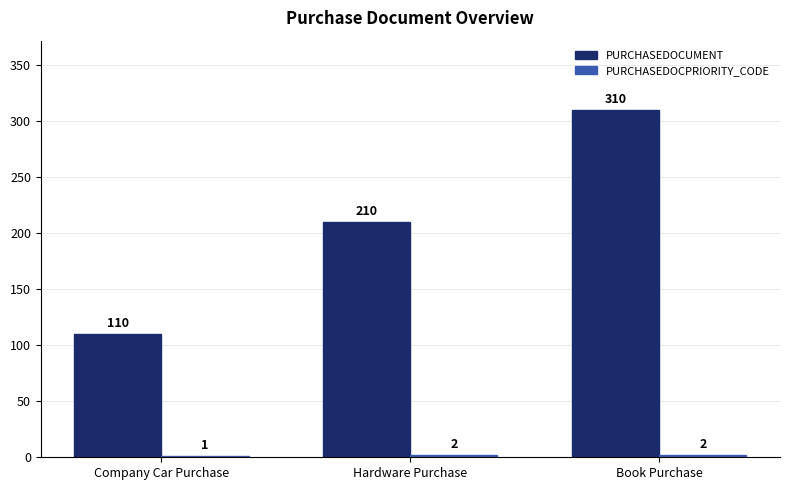

At which label is PURCHASEDOCUMENT closest to 210?

Hardware Purchase